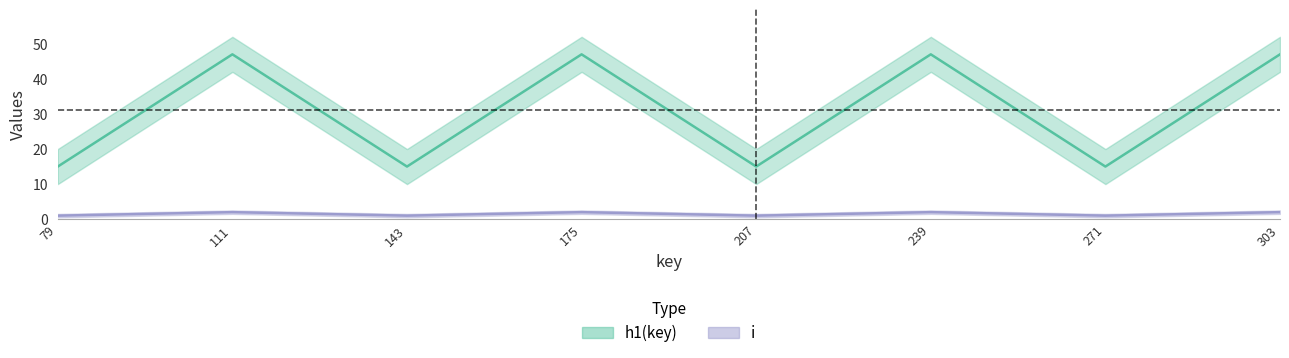

At which label is h1(key) closest to 31?

79